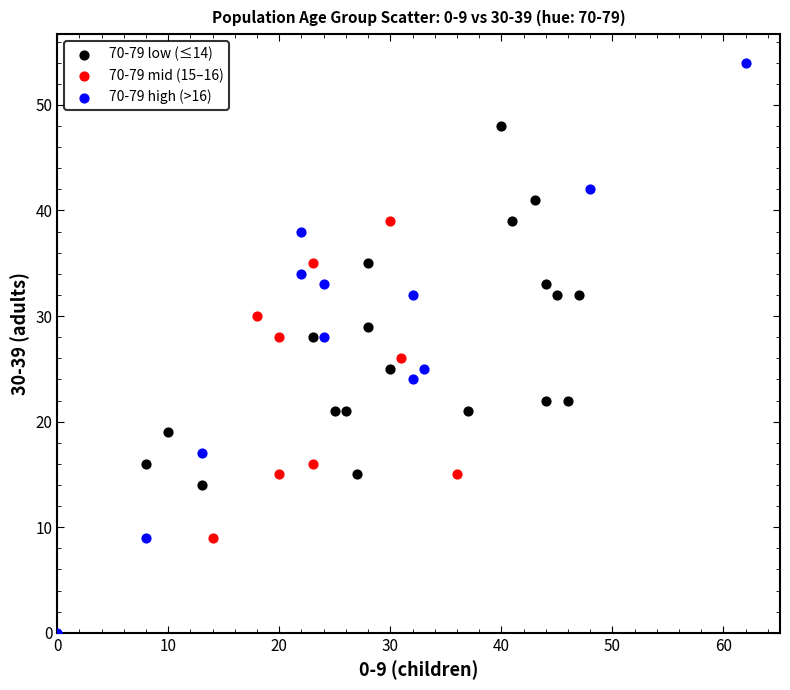

Which series has the widest spread of Y values?

70-79 high (>16)